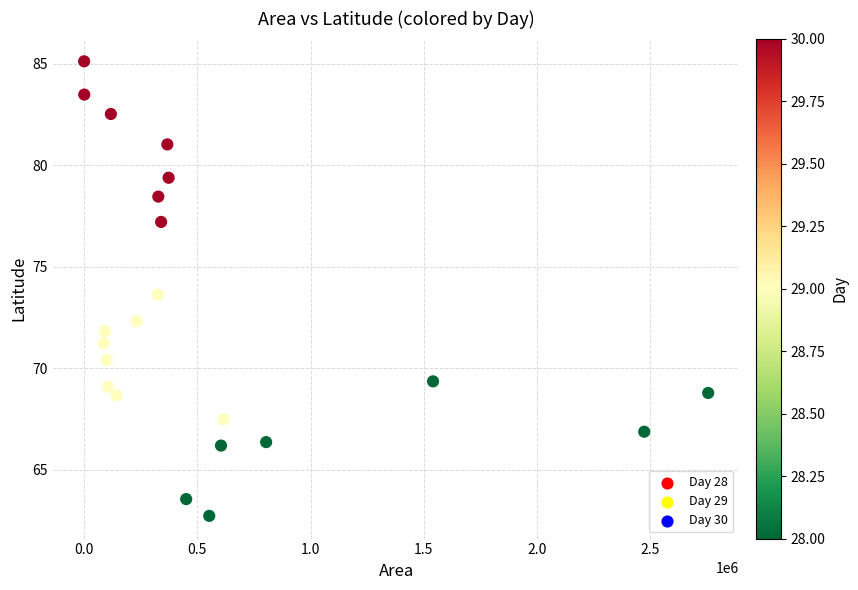

What is the range of Y values (max minus min)?

22.4